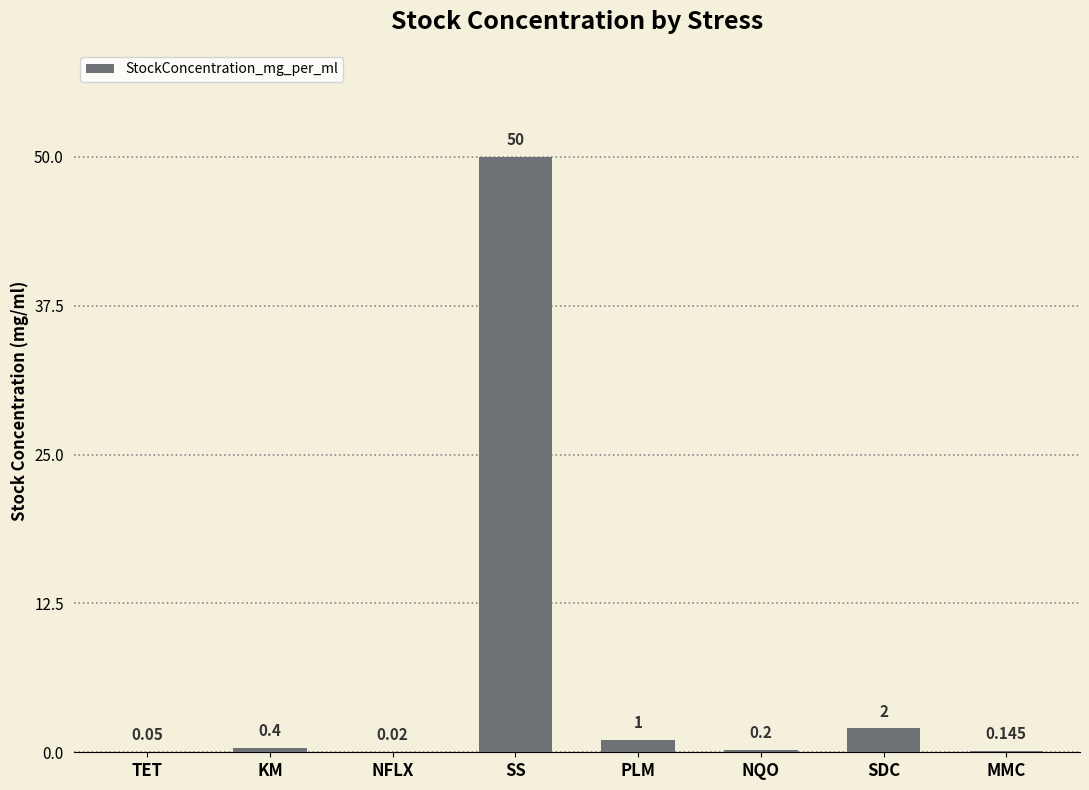

Which has a higher value, PLM or TET?

PLM